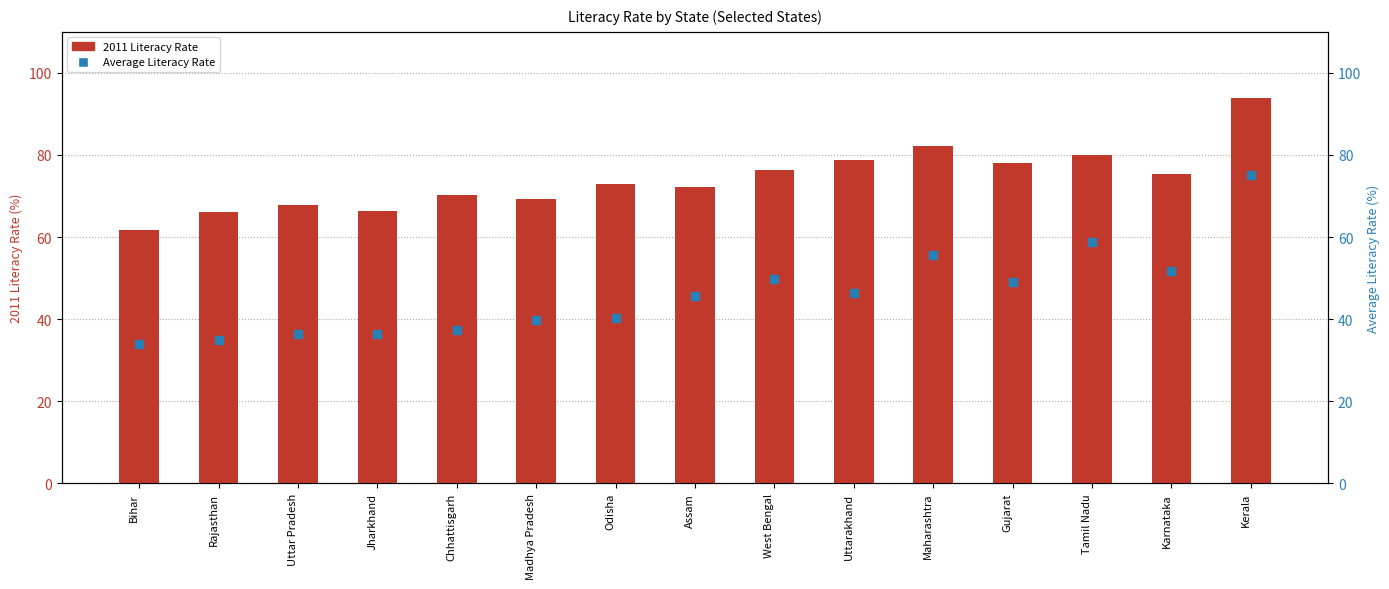

What are all the series names shown in the legend?

2011 Literacy Rate, Average Literacy Rate